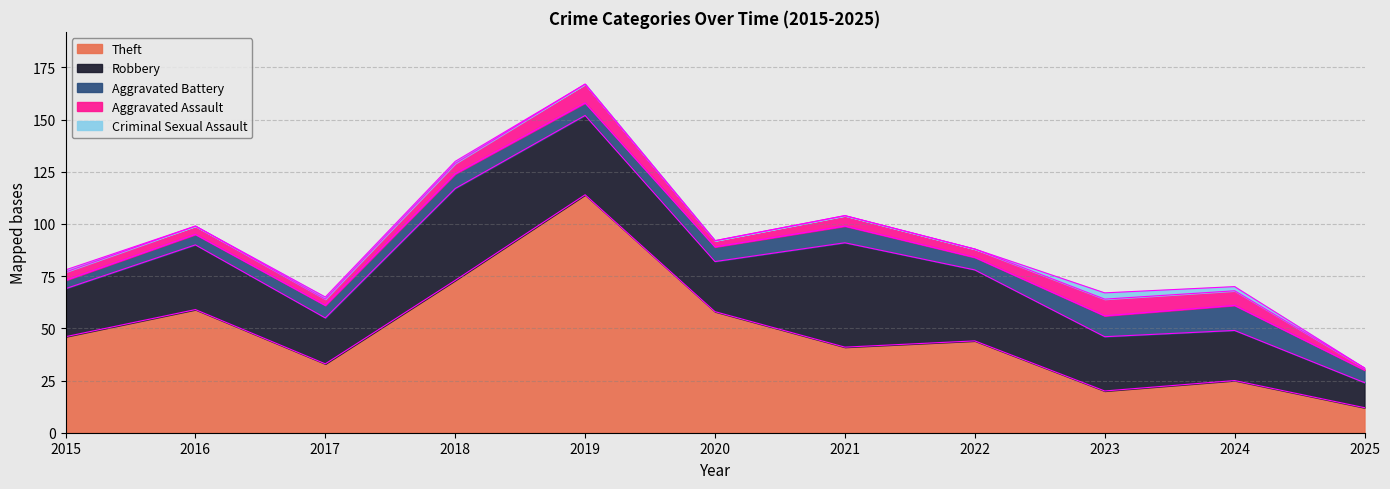

At which category does the chart reach its peak across all series?

2019